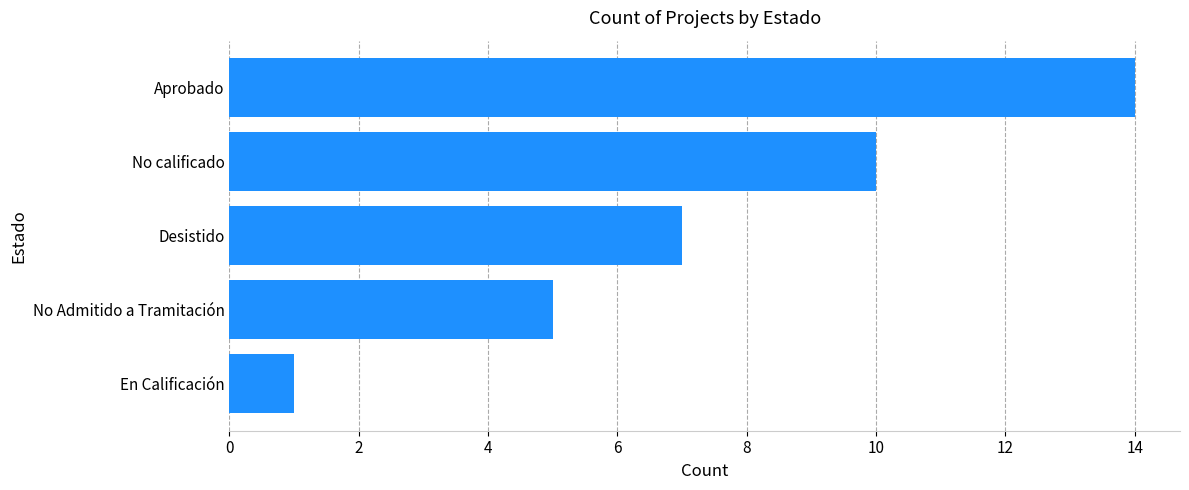

Read the value at Desistido.

7